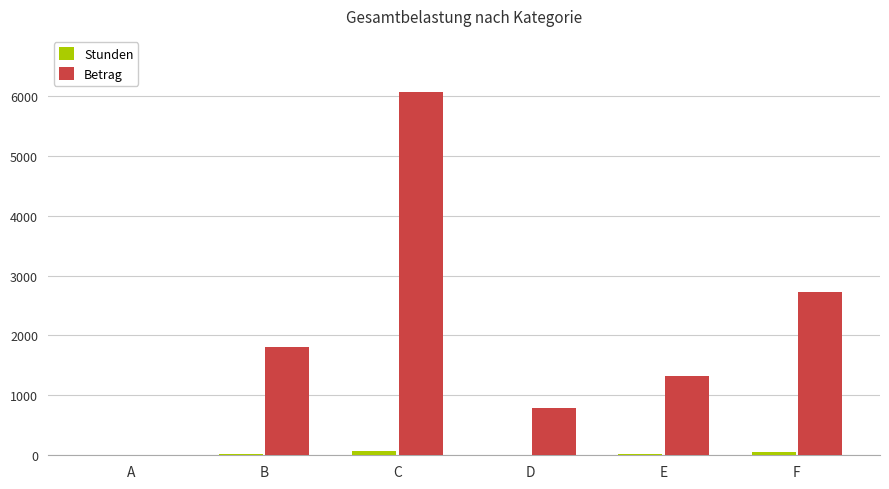

The value of Betrag at B is 1799.5. True or false?

True